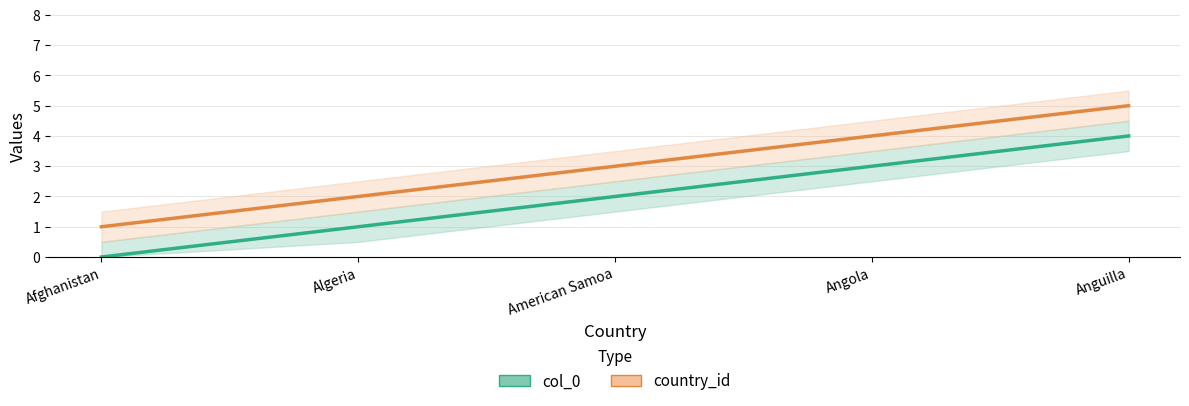

Does the chart display data point markers on the line(s)?

No